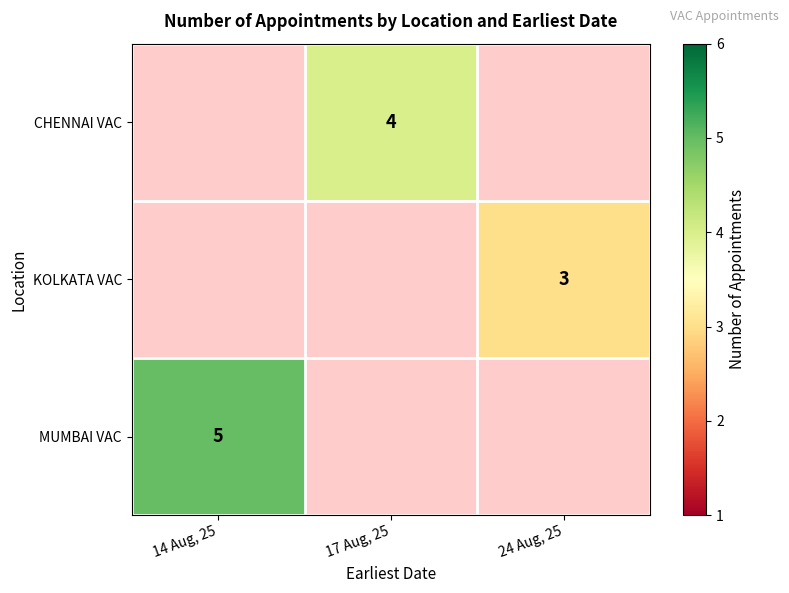

The CHENNAI VAC series shows 2 at 17 Aug, 25. True or false?

False